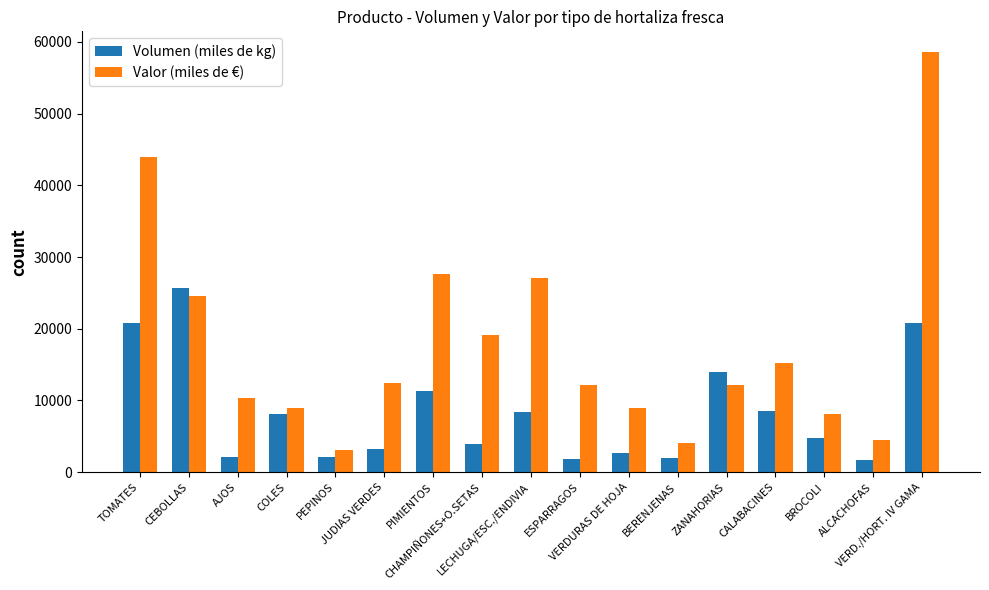

Is it true that Volumen (miles de kg) equals 2176 at PEPINOS?

True